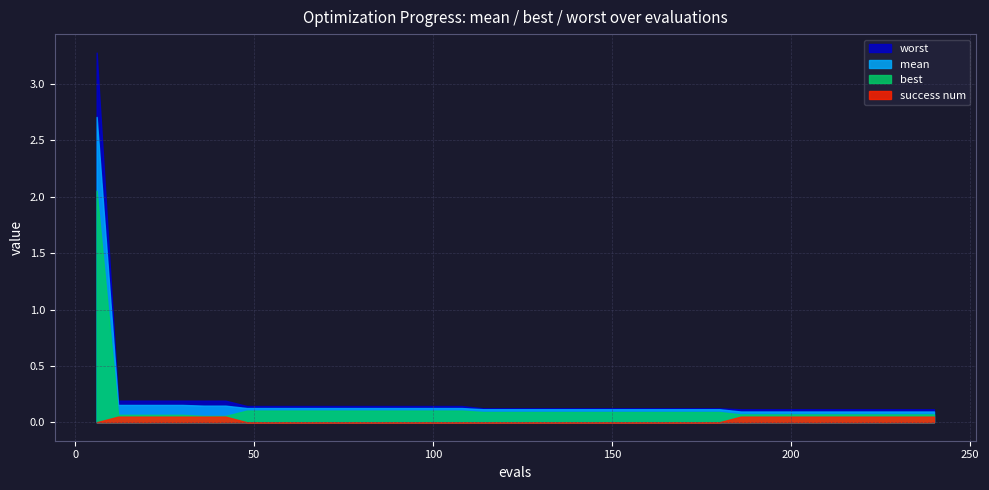

Where is success num nearest to the value 0?

6